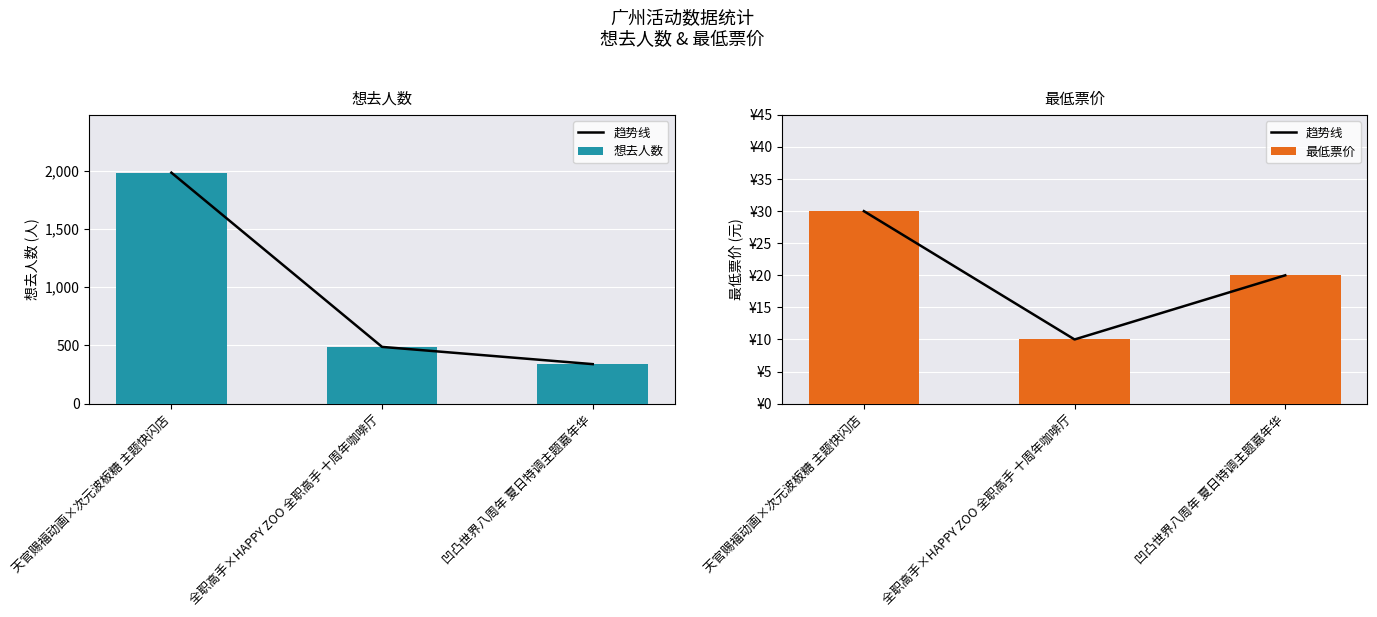

How many bars are there in each group?

3